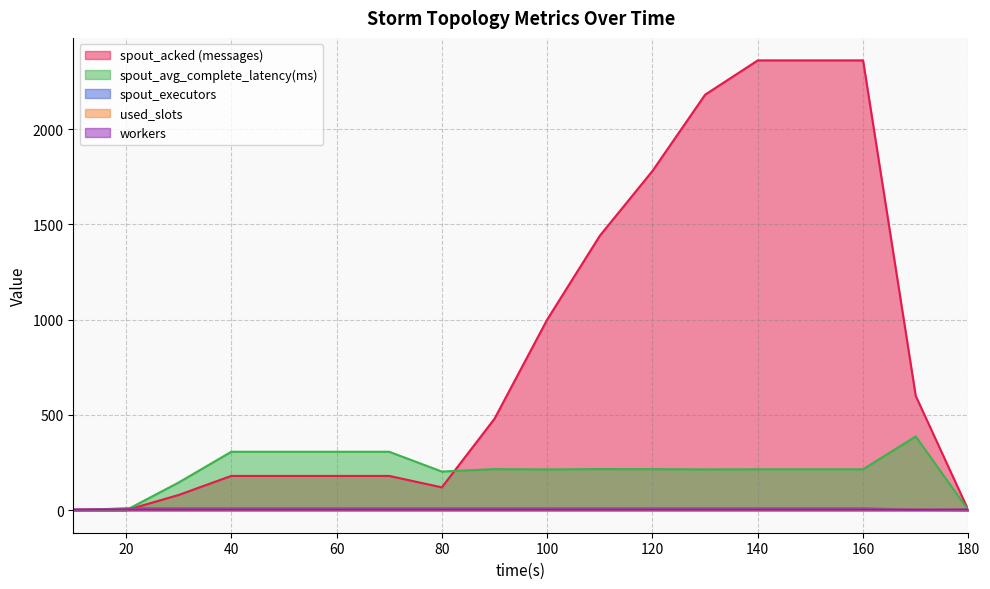

After their last crossing, which series has the higher values: spout_acked (messages) or used_slots?

used_slots